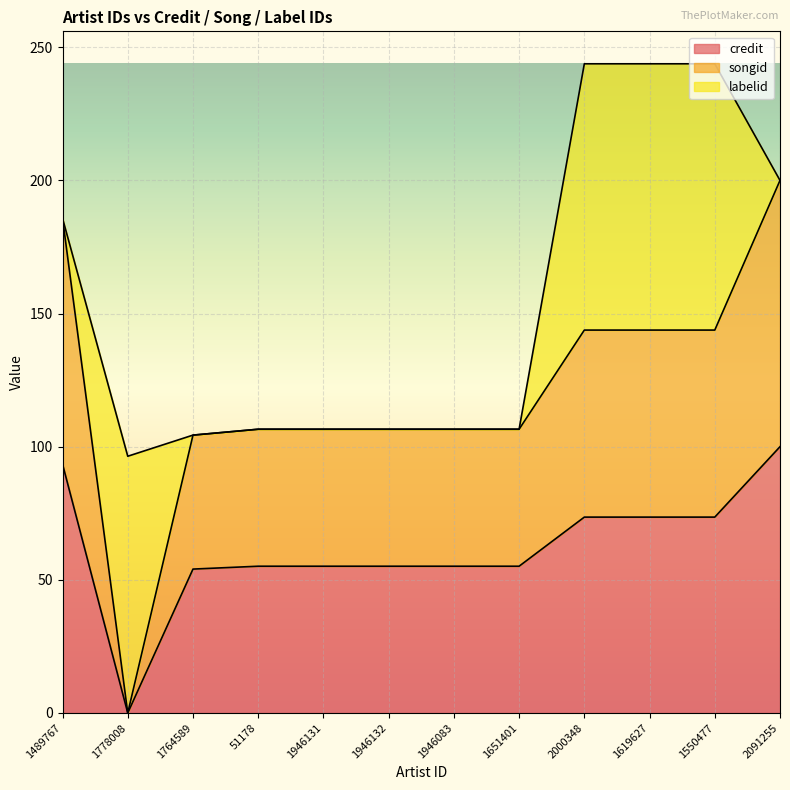

What is the total value across all series at 1946132?

106.6